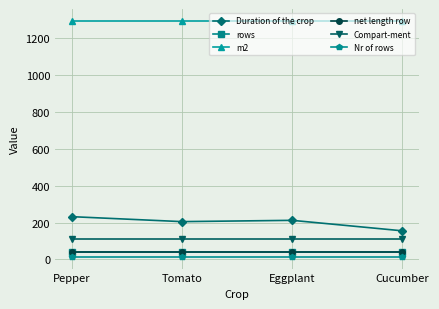

What is the sum of all net length row values?

151.0